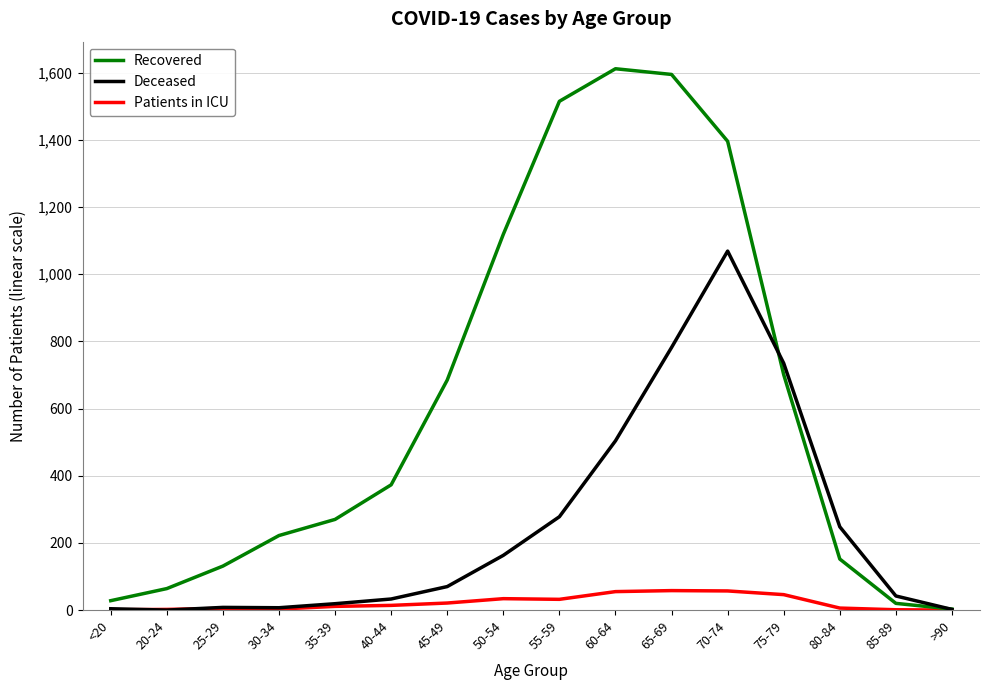

What is the highest value of the Recovered series?

1612